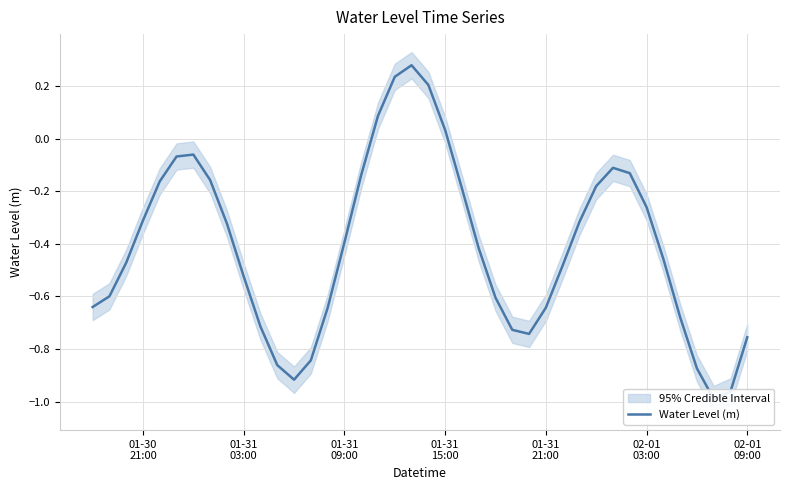

Is this an area chart (filled region under the line)?

No